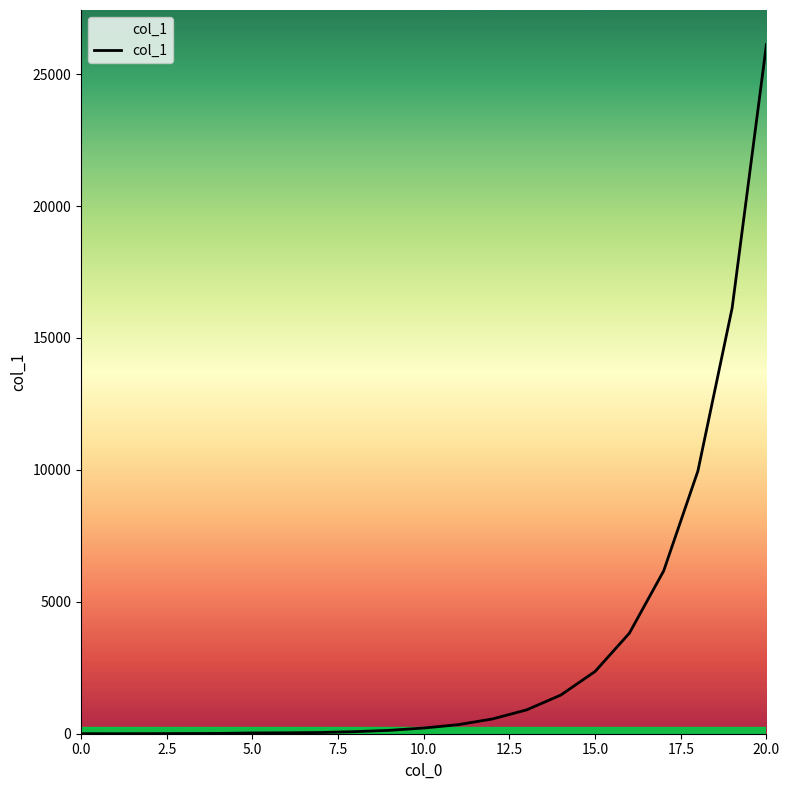

What is the average value?

3256